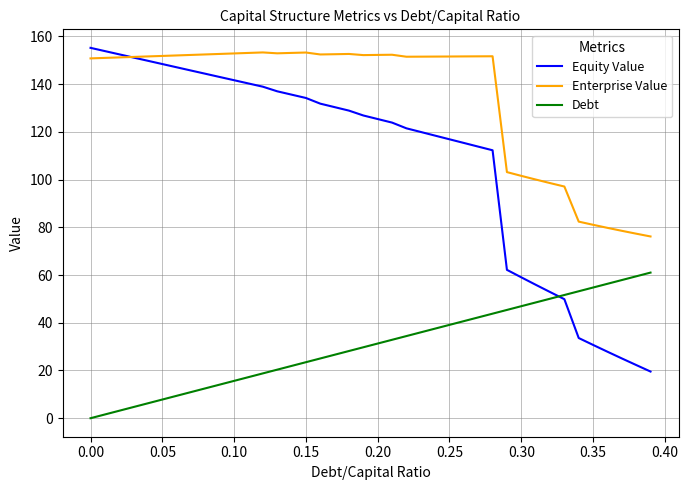

What is the lowest value of the Enterprise Value series?

76.2